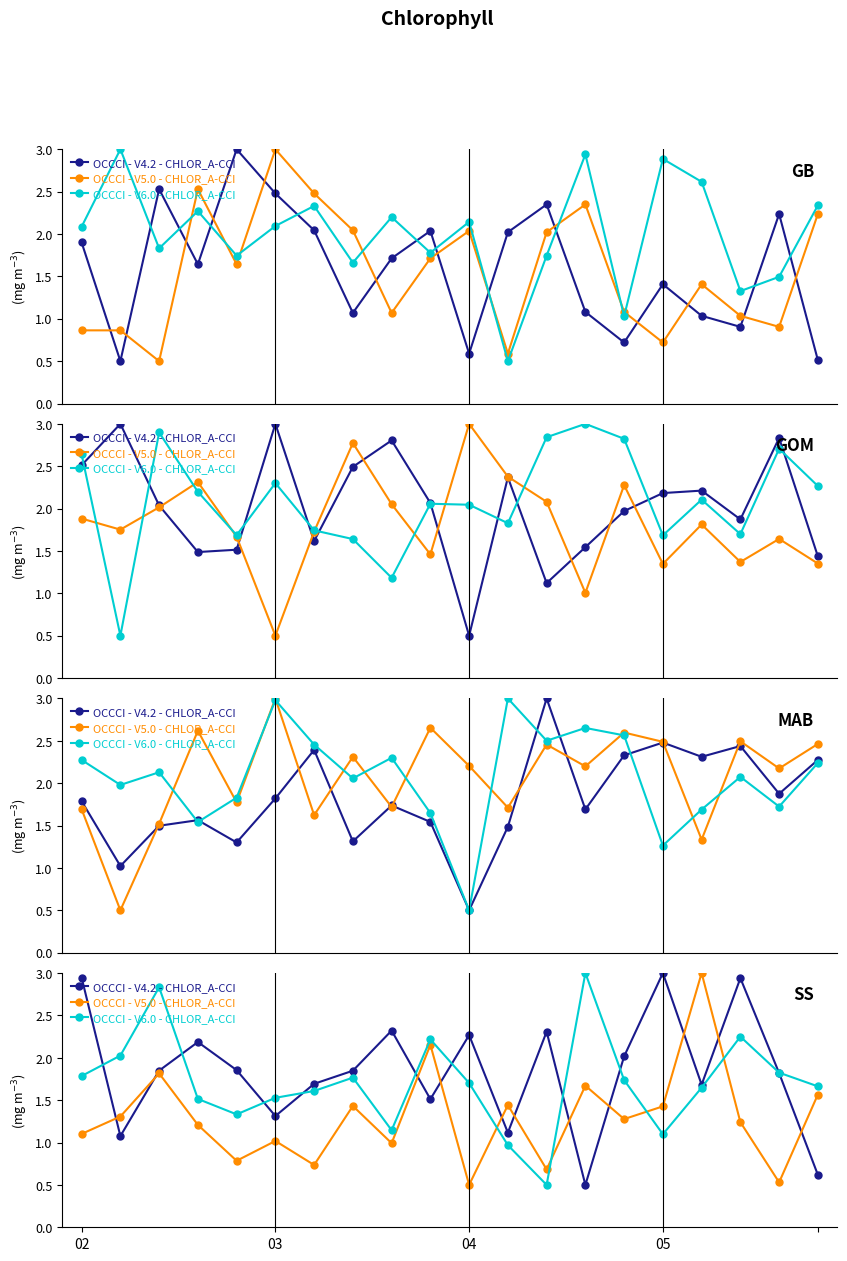

In OCCCI - V5.0 - CHLOR_A-CCI, how many points are lower than both neighbors (excluding endpoints)?

7